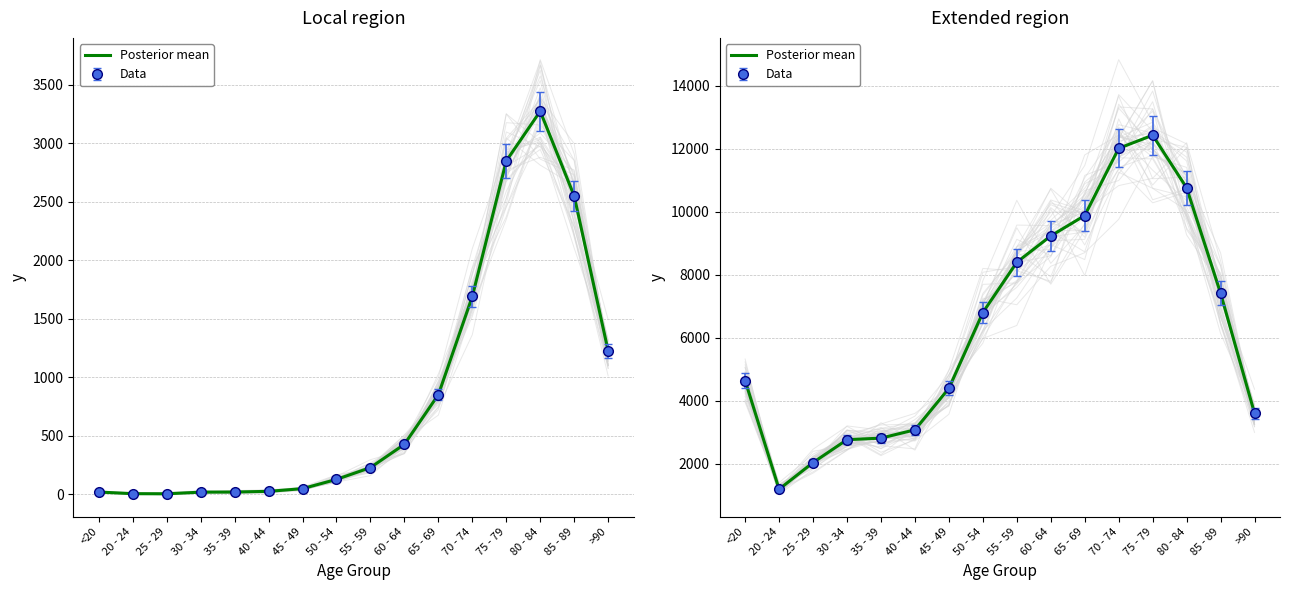

What is the average value?

6343